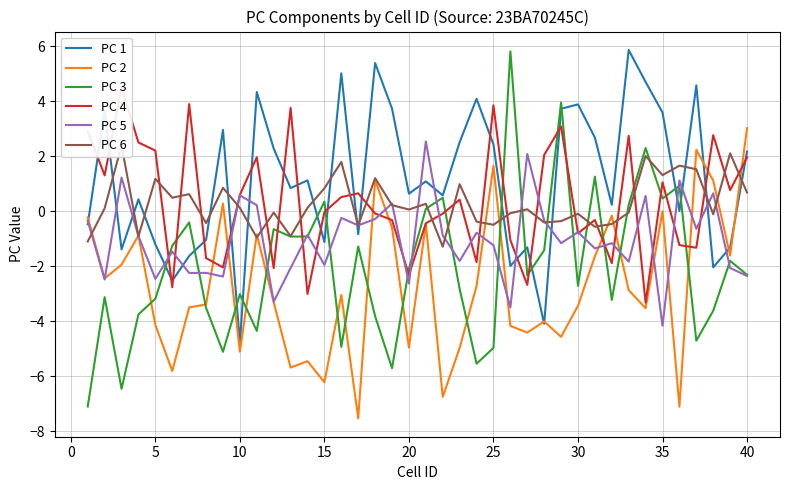

What is the minimum value for PC 5?

-4.2